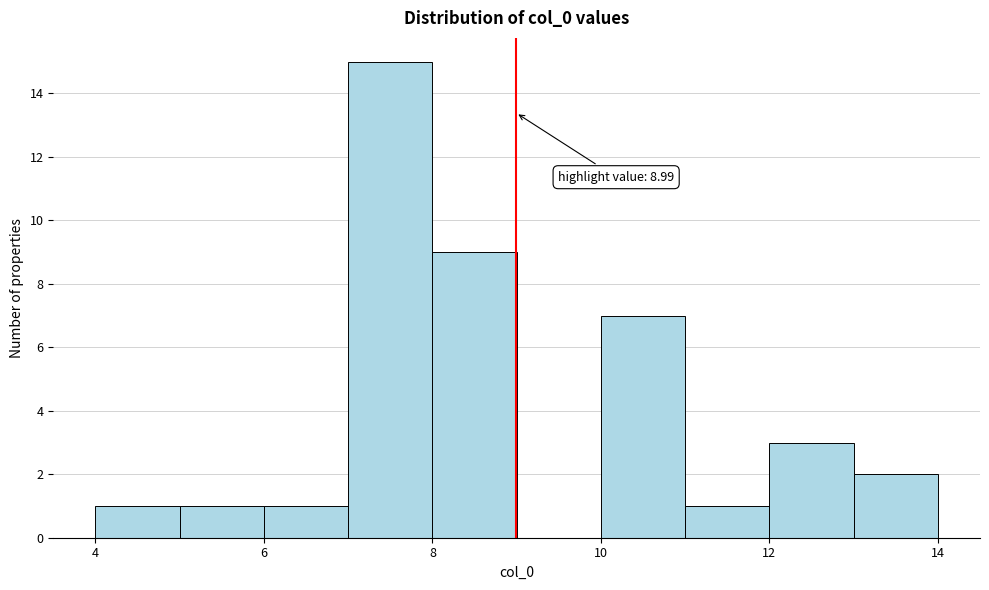

Which range on the x-axis has the tallest bar?

7 to 8